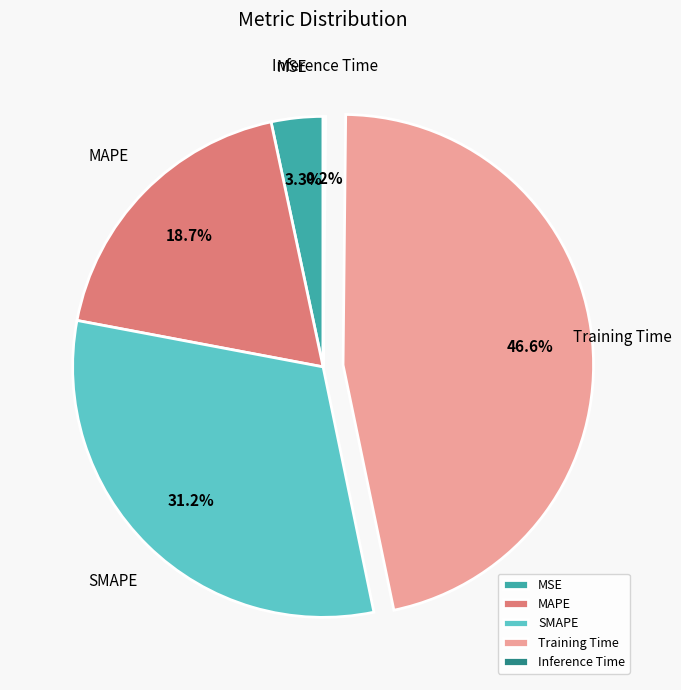

The Training Time slice represents 47% of the pie. True or false?

True